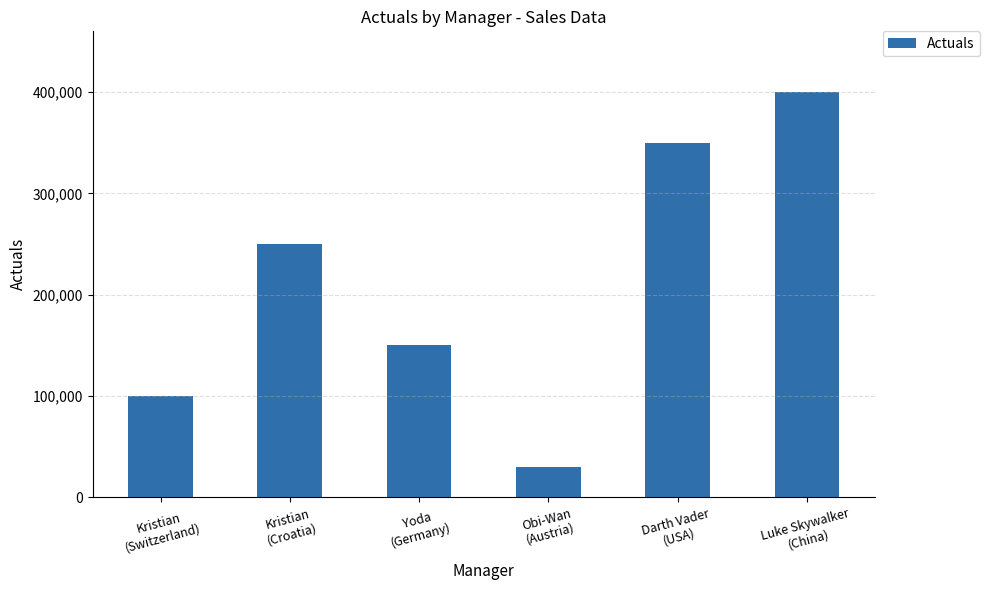

Reading left to right, transcribe all the data shown in this chart.

Kristian
(Switzerland)=100000	Kristian
(Croatia)=250000	Yoda
(Germany)=150000	Obi-Wan
(Austria)=30000	Darth Vader
(USA)=350000	Luke Skywalker
(China)=400000